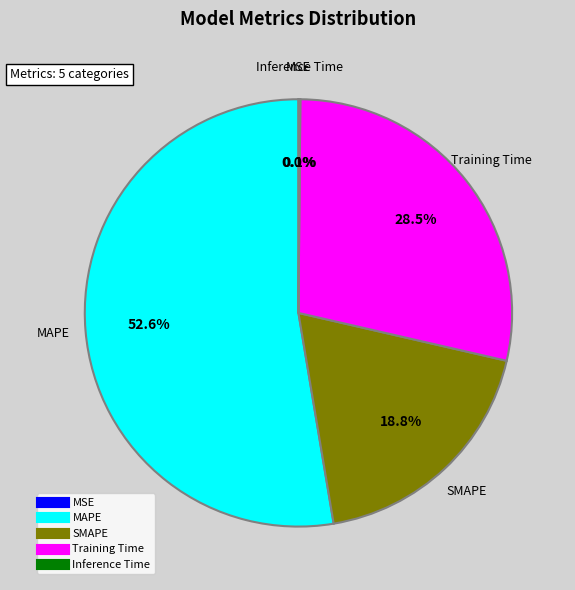

What is the total percentage of SMAPE and MAPE?

71.4%